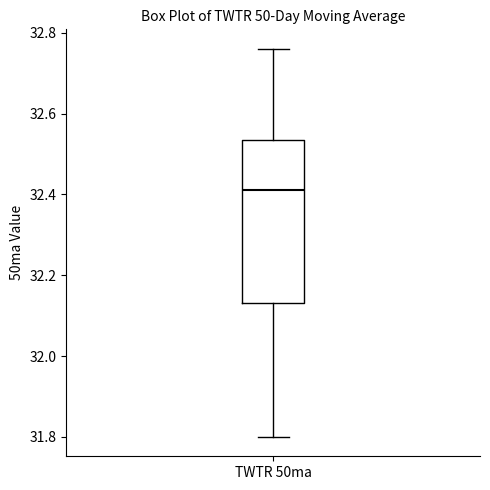

Read this box plot against the y-axis: the position of the median line, the range covered by the box, and the ends of both whiskers. The values are not printed on the chart, so give them approximately, as read against the axis.

median 32.42, box 32.14 to 32.54, whiskers 31.80 to 32.76